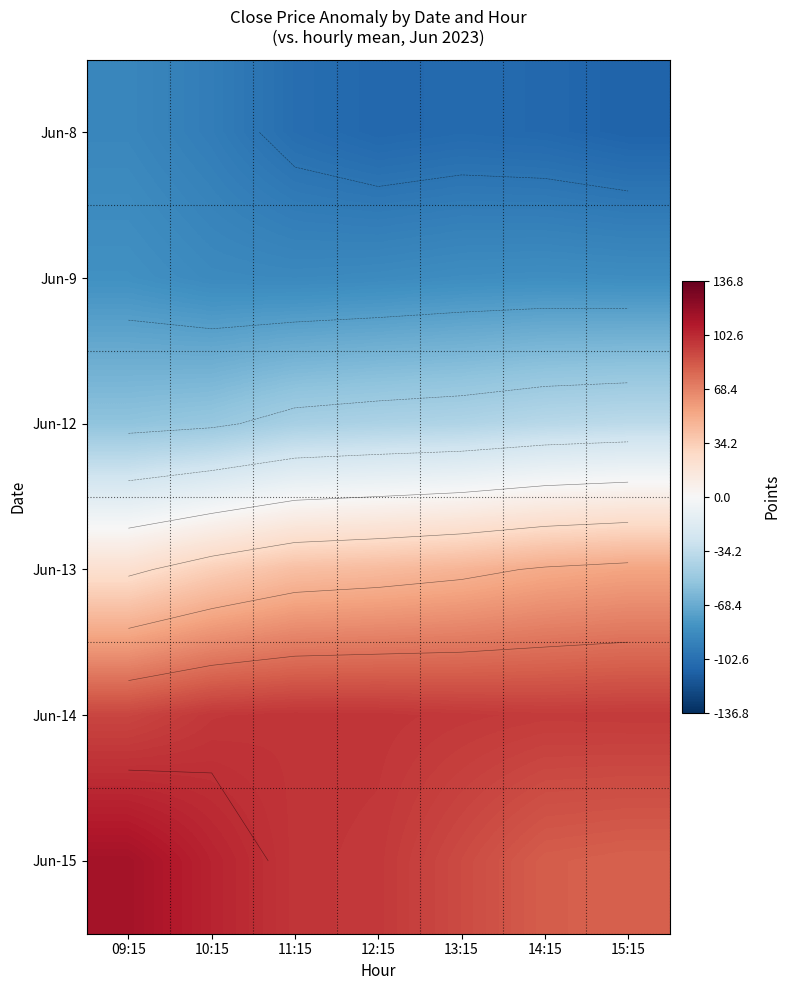

Which category has the lowest value in the Jun-14 series?

09:15